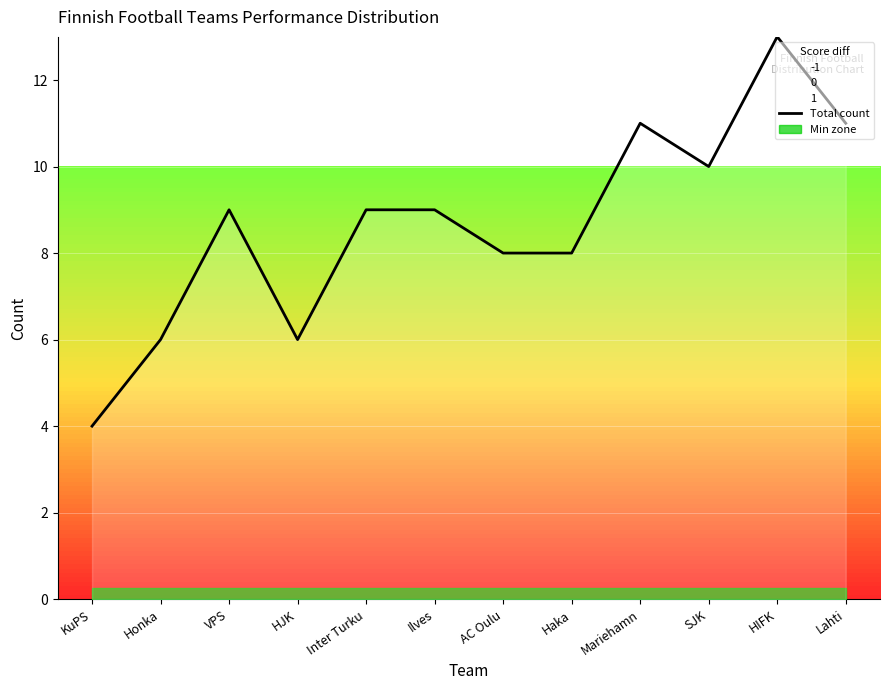

List the labels in order of value, smallest first.

KuPS, Honka, HJK, AC Oulu, Haka, VPS, Inter Turku, Ilves, SJK, Mariehamn, Lahti, HIFK